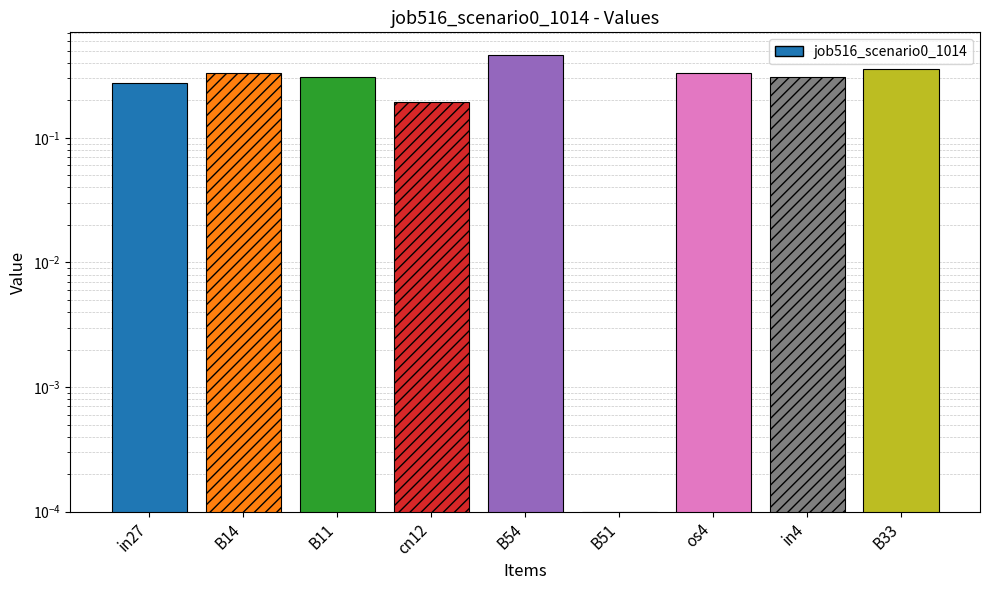

How many bars are there in total?

9